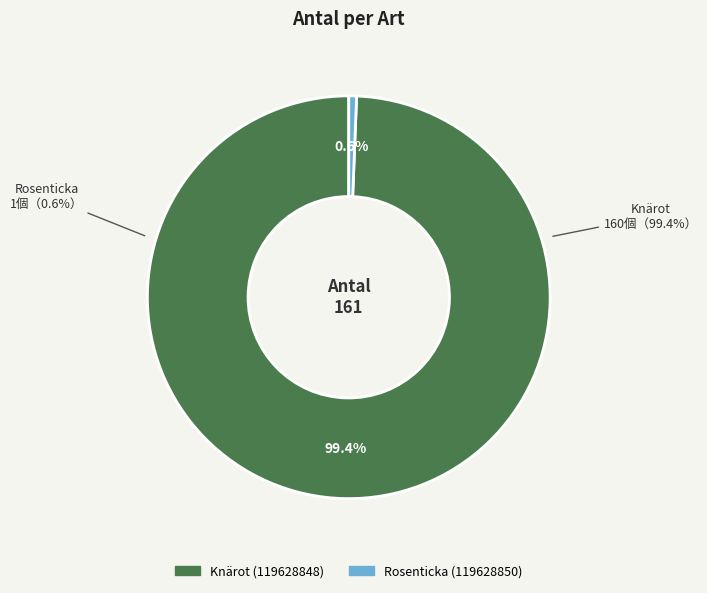

How many slices are in this pie chart?

2